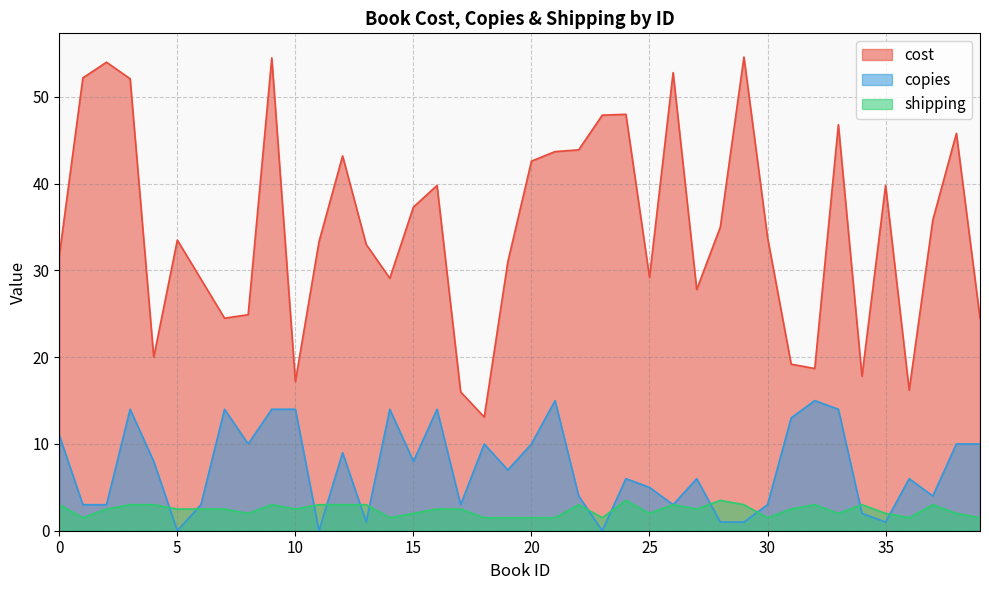

Does the chart display data point markers on the line(s)?

No